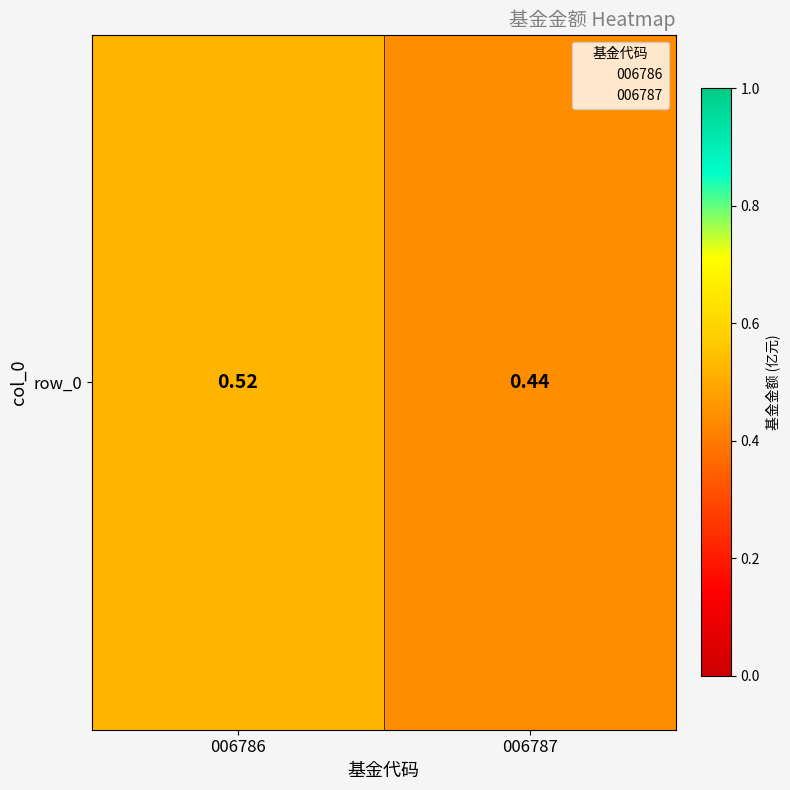

Which category has the highest value across all series?

006786